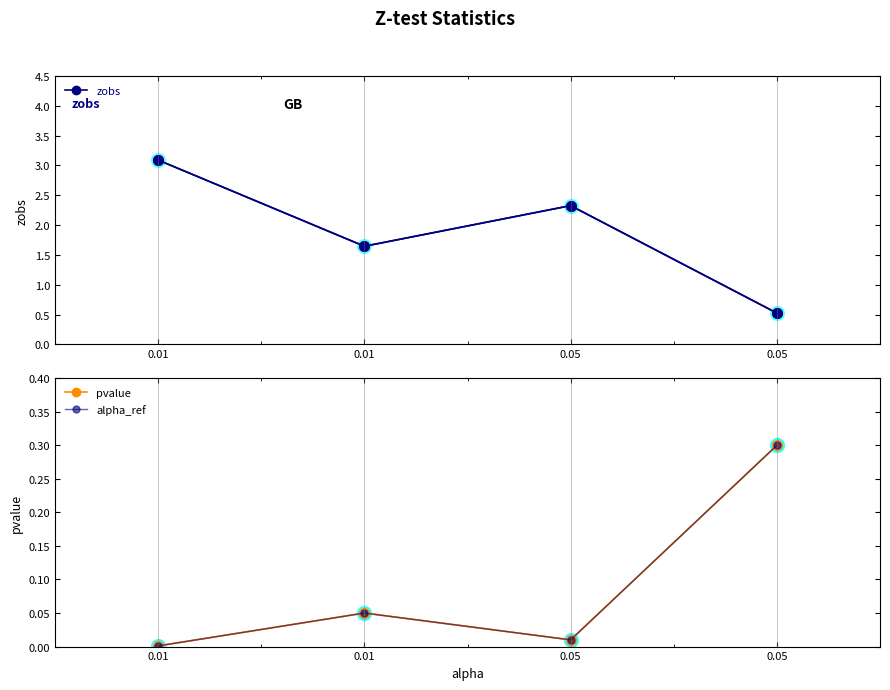

List the series in order of their peak value, highest first.

zobs, pvalue, alpha_ref